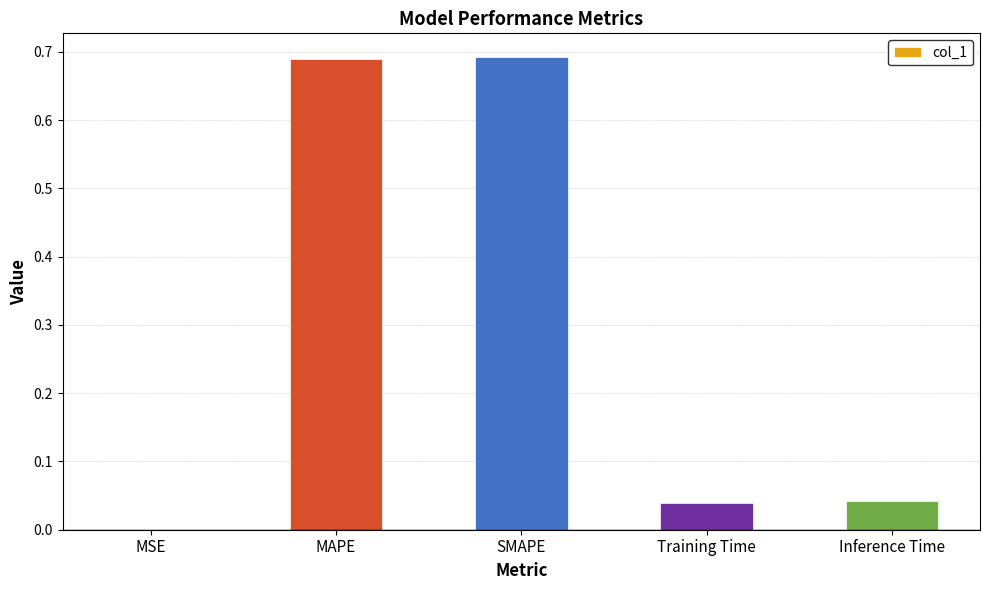

Which has a higher value, MSE or Training Time?

Training Time